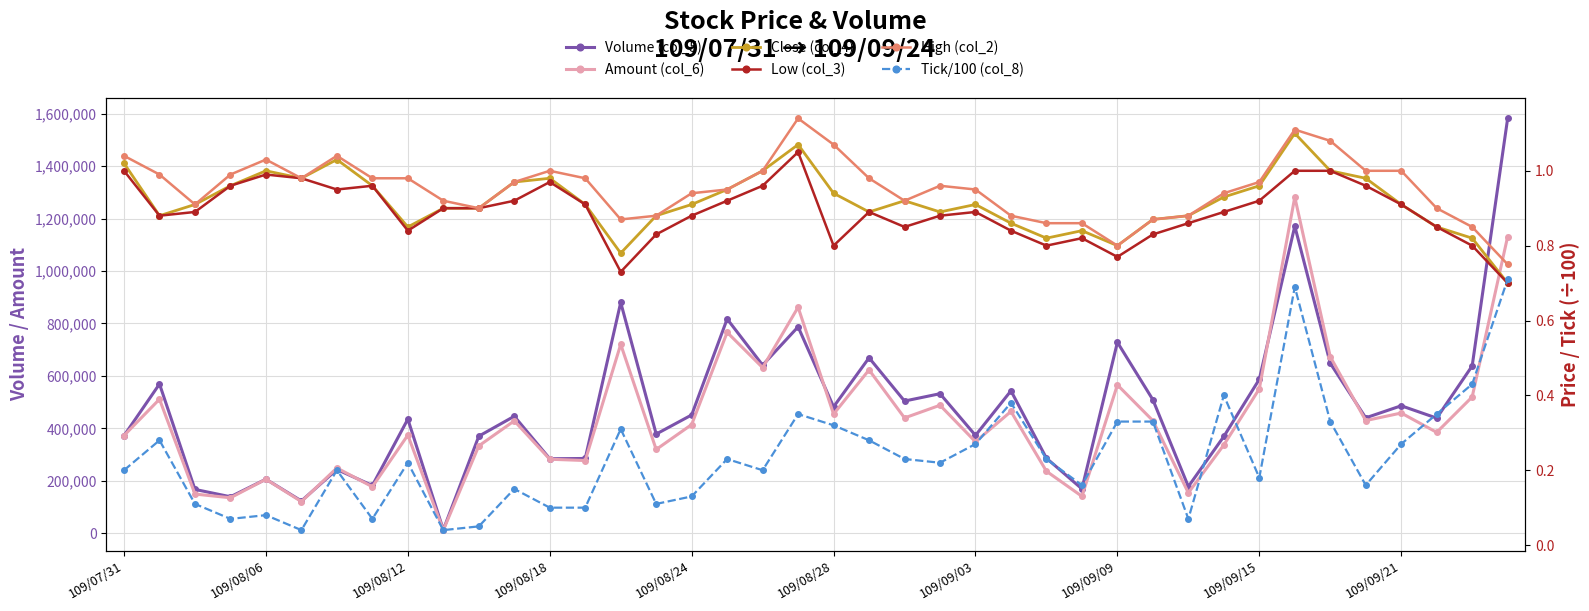

Between 10 and 21, which series saw the biggest shift?

Volume (col_5)